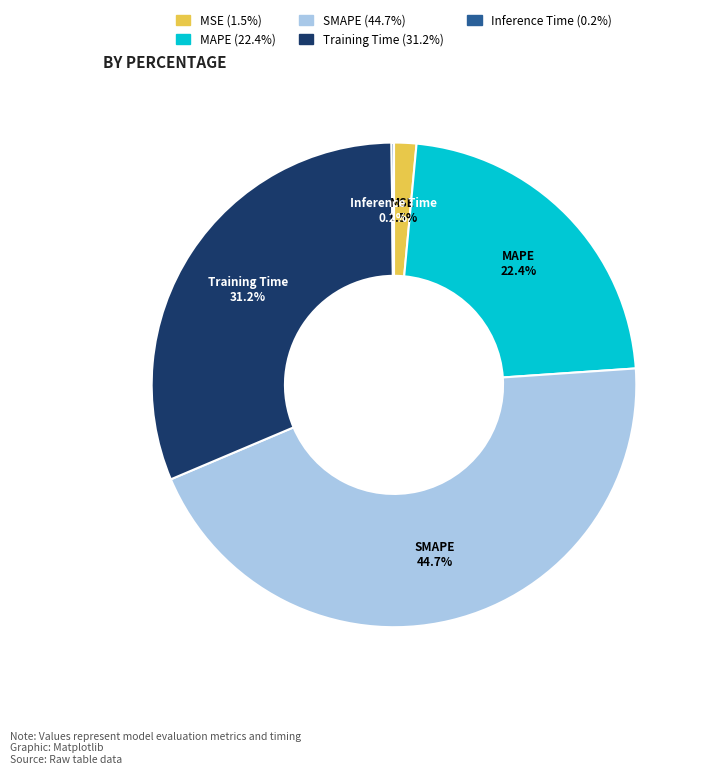

Which slice is the largest?

SMAPE